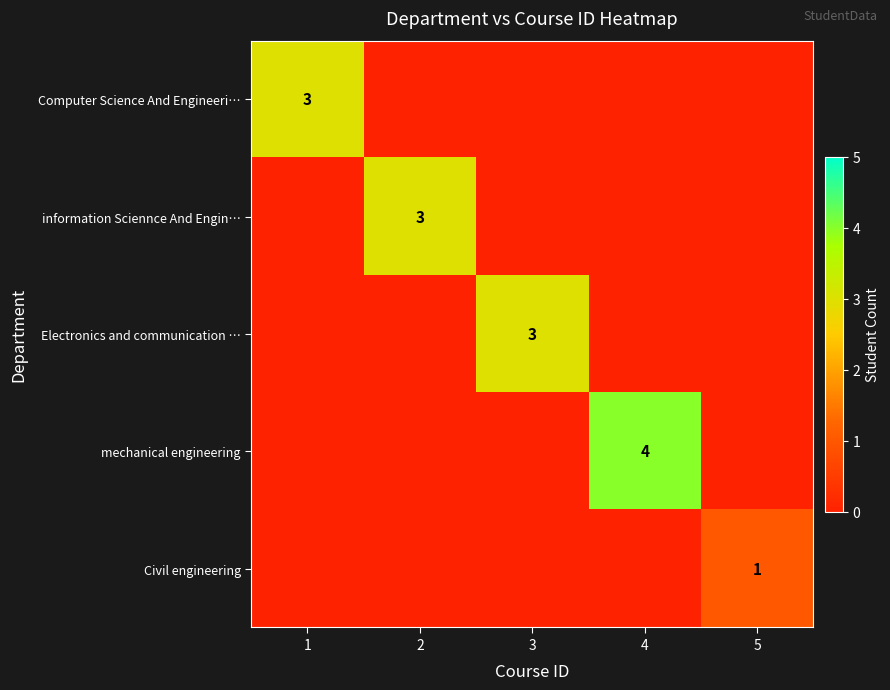

The mechanical engineering series shows 4 at 4. True or false?

True